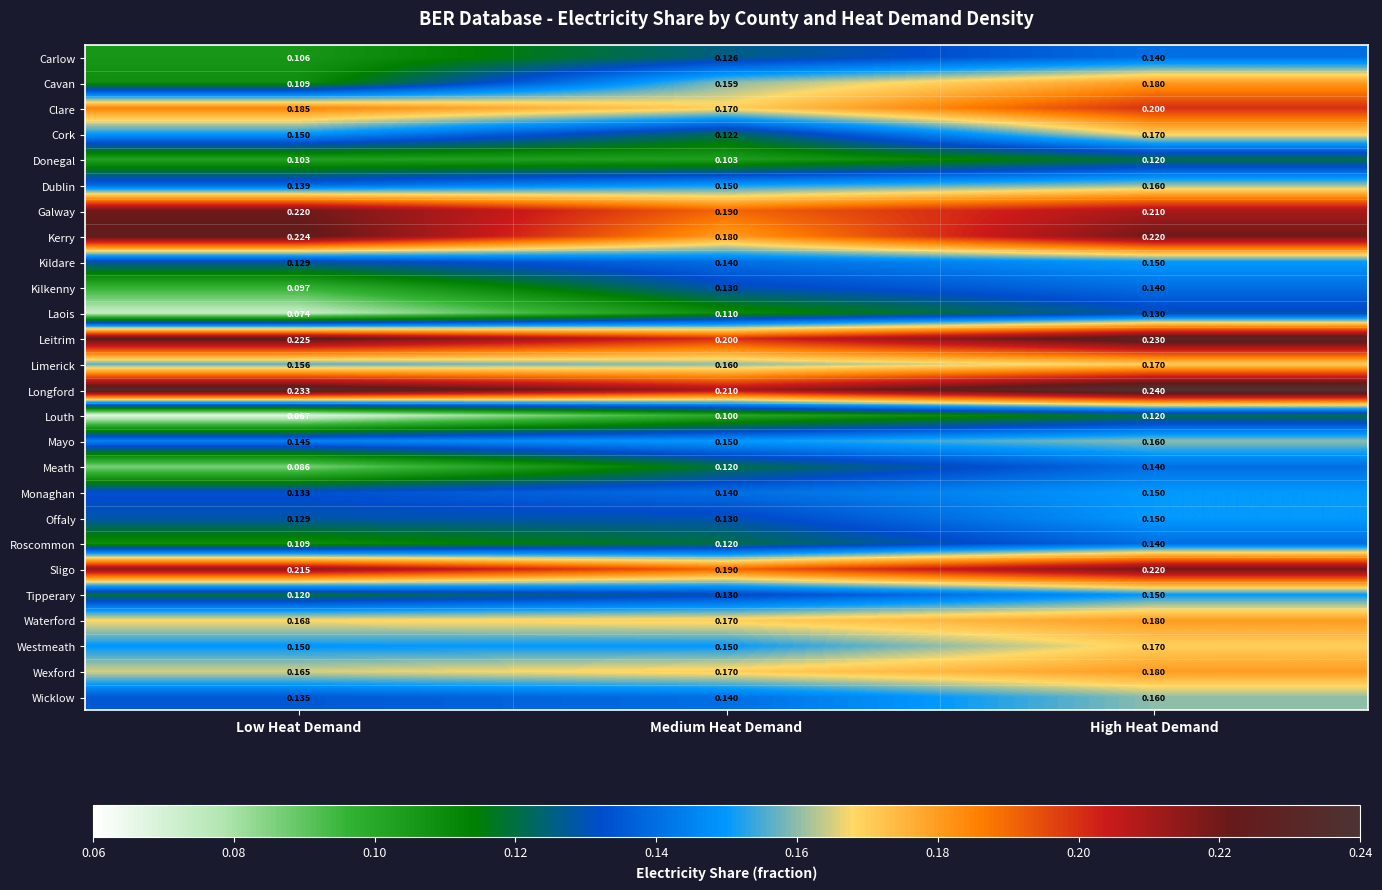

Which series has the largest total across all categories?

Longford